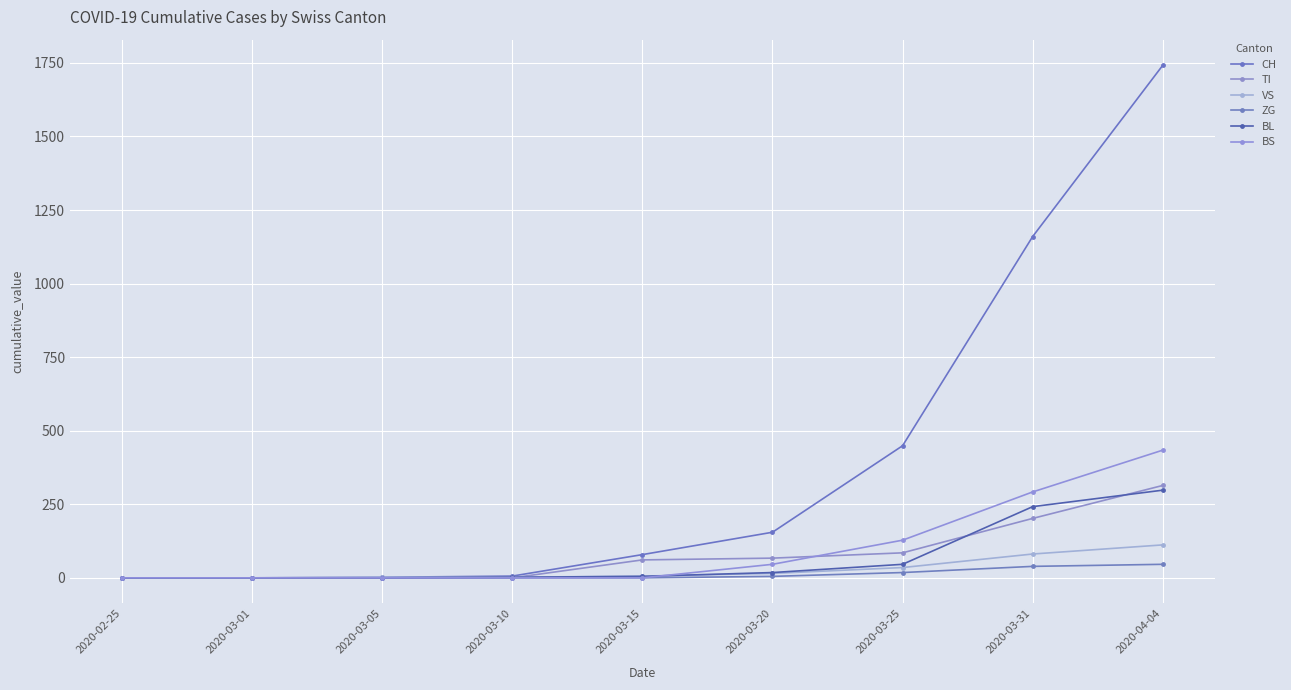

What is the label of the 3rd point from the left?

2020-03-05